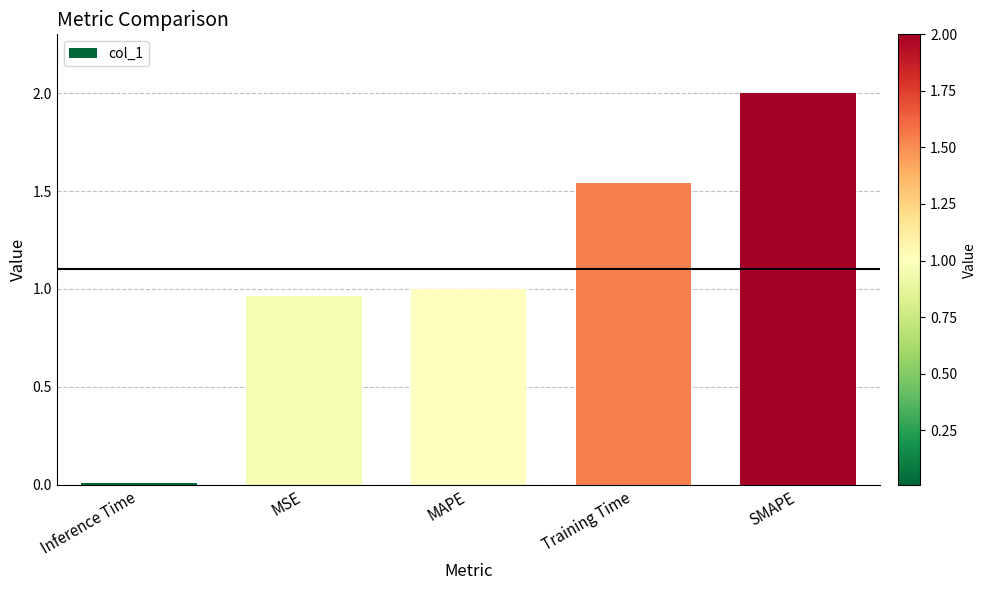

Rank the categories by value from lowest to highest.

Inference Time, MSE, MAPE, Training Time, SMAPE